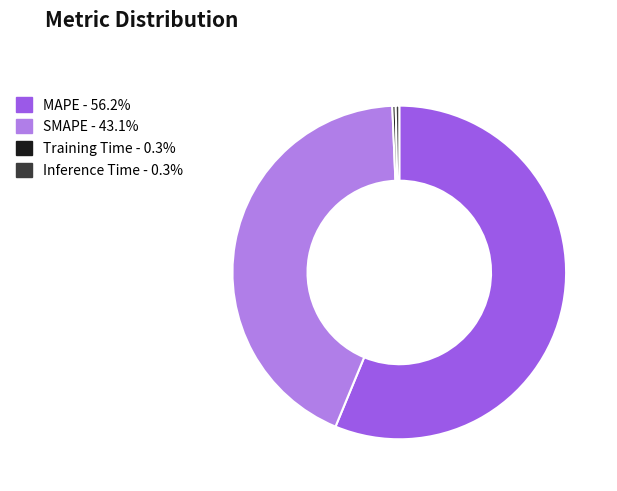

Is there a majority slice in this chart?

Yes